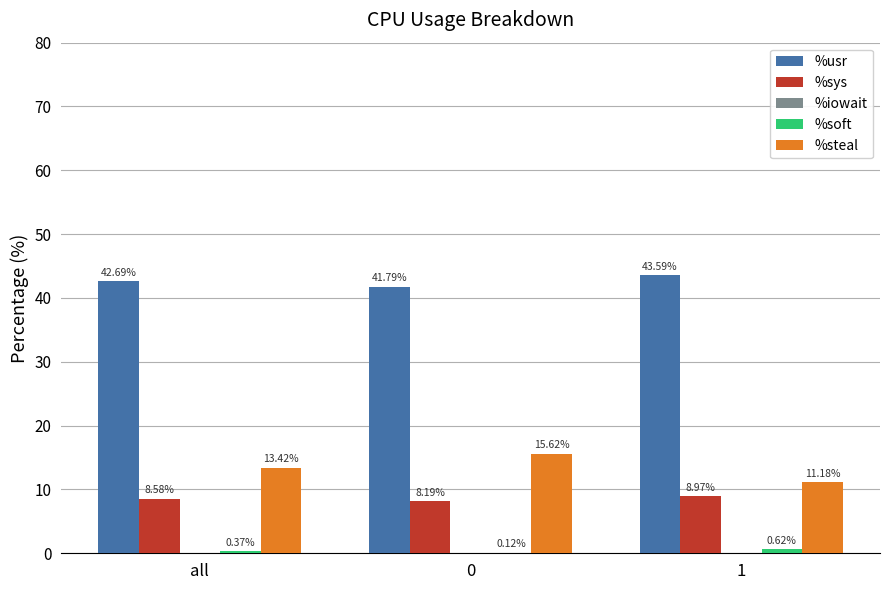

Is the value of %sys at 0 greater than the value of %usr at 0?

No